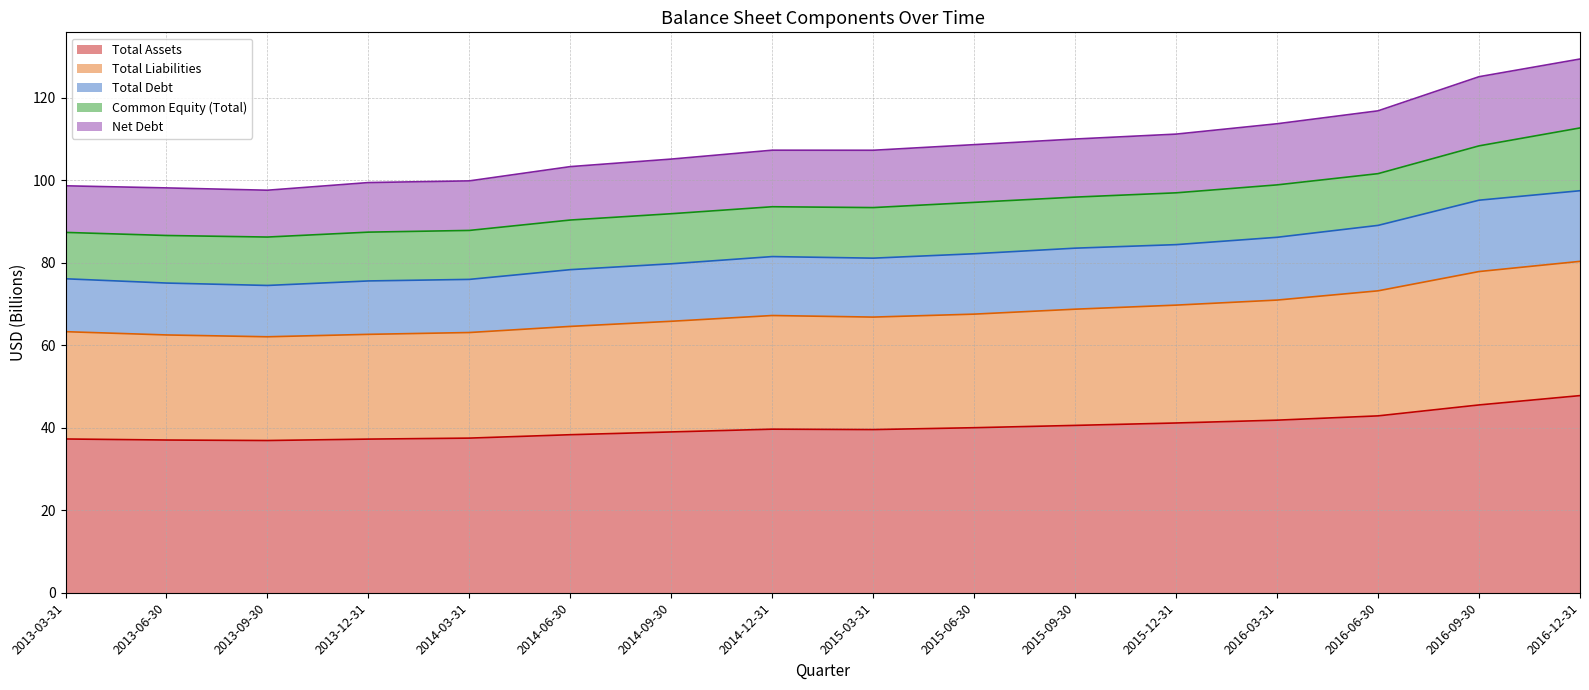

Is it true that Total Assets equals 19.9 at 2014-03-31?

False